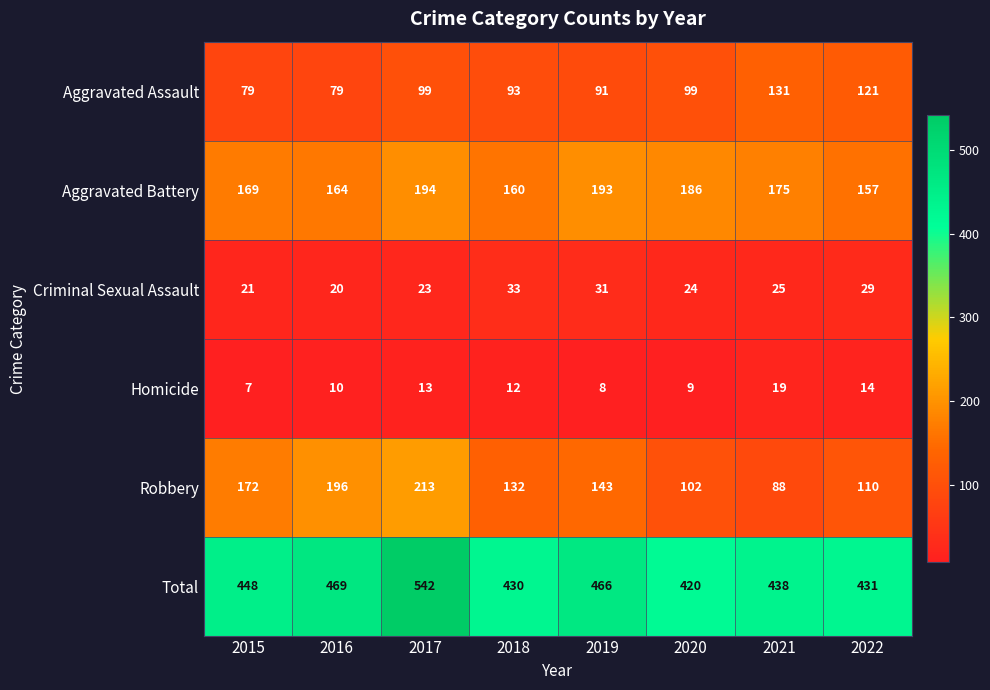

At which category is the sum across all series the highest?

2017